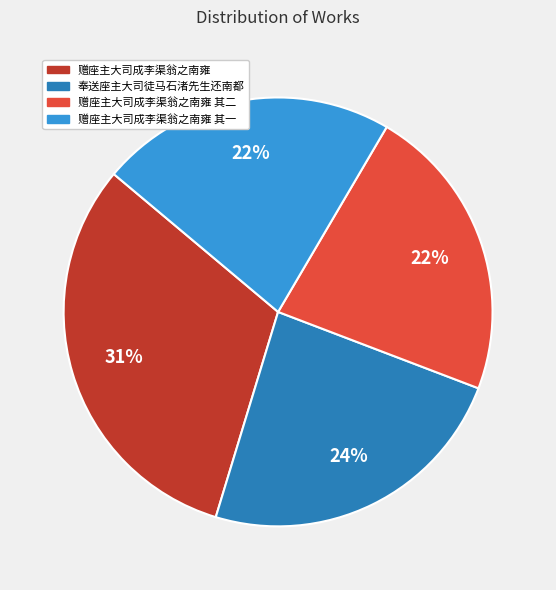

To the nearest percent, what is the difference between the largest and smallest slice percentages?

9%